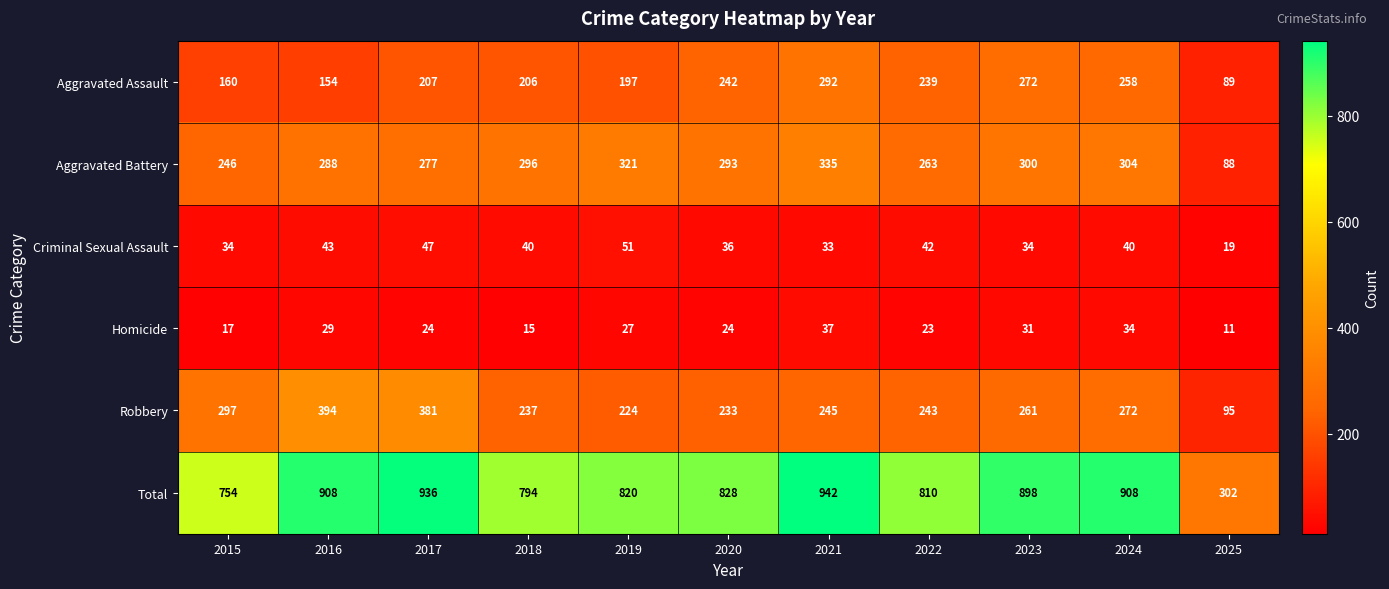

What is the difference between the maximum and minimum values in the Criminal Sexual Assault series?

32